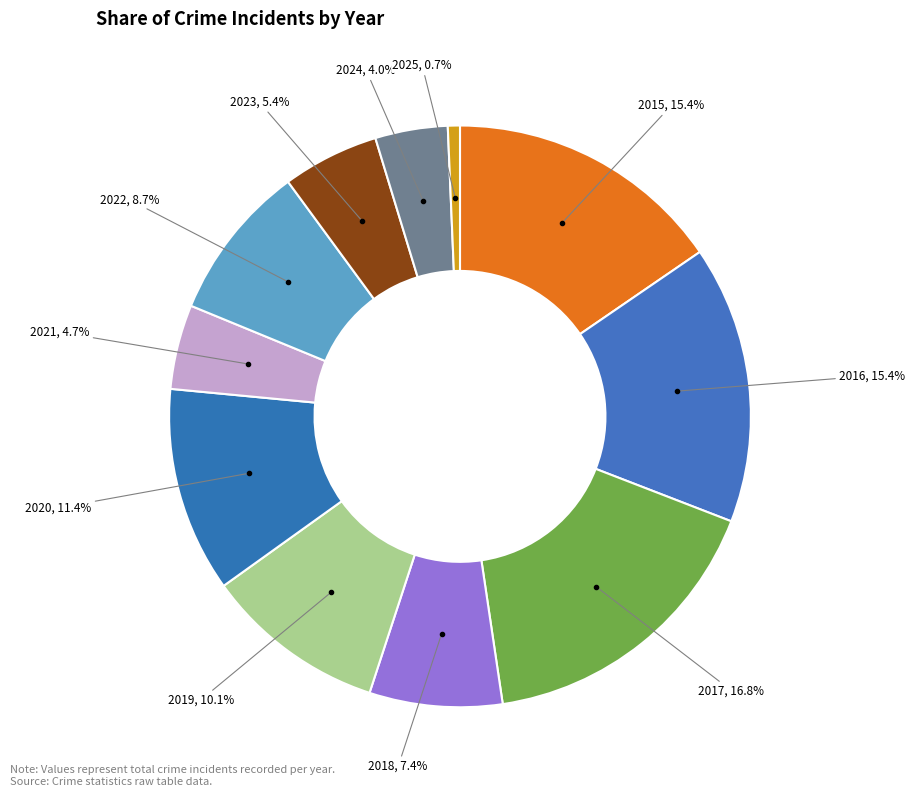

Do 2021 and 2025 together represent more than half of the pie?

No